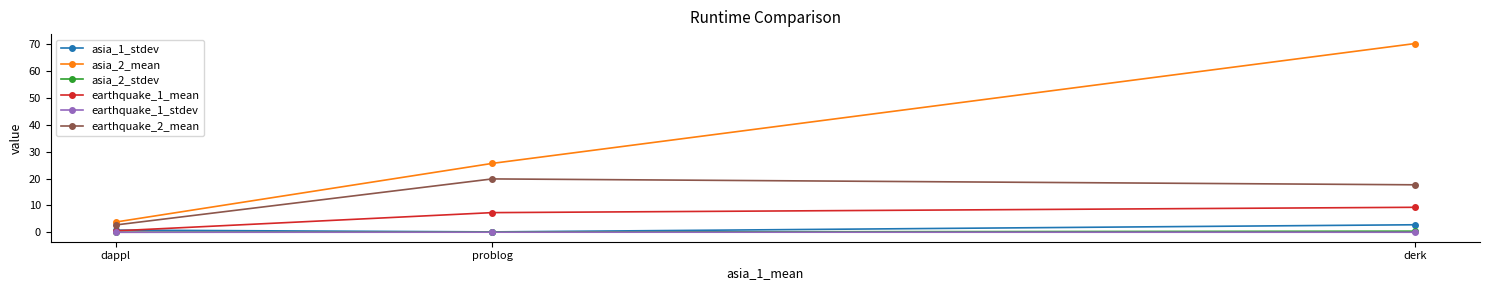

At which category is the sum across all series the highest?

derk